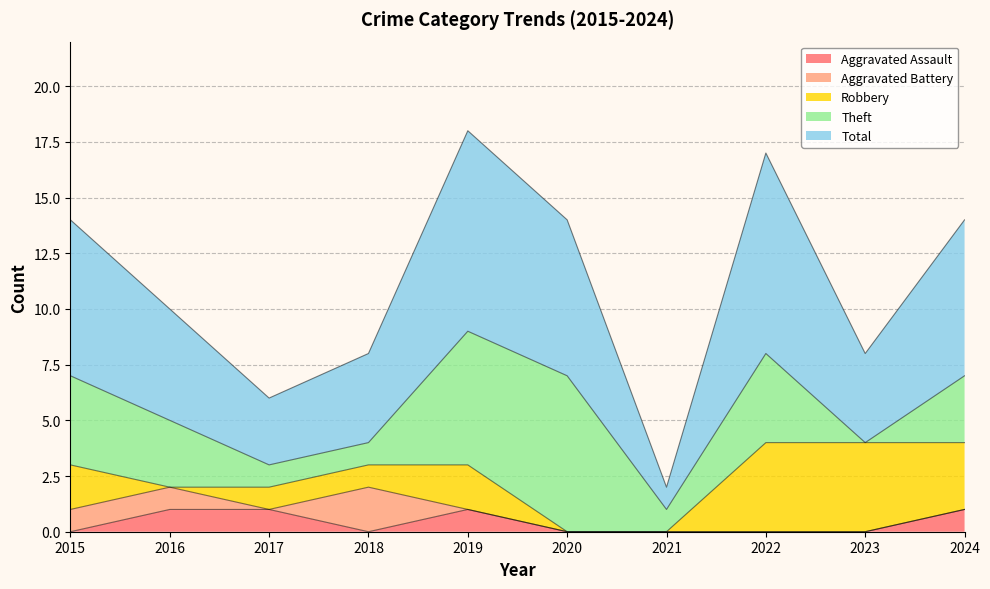

The value of Total at 2015 is 4. True or false?

False